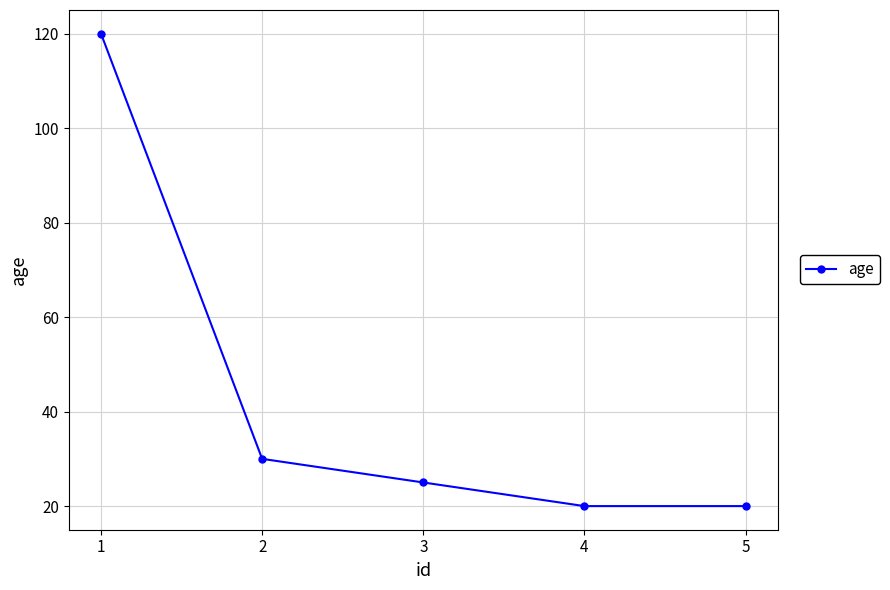

Reading right to left, what are all the values shown in this chart?

20	20	25	30	120